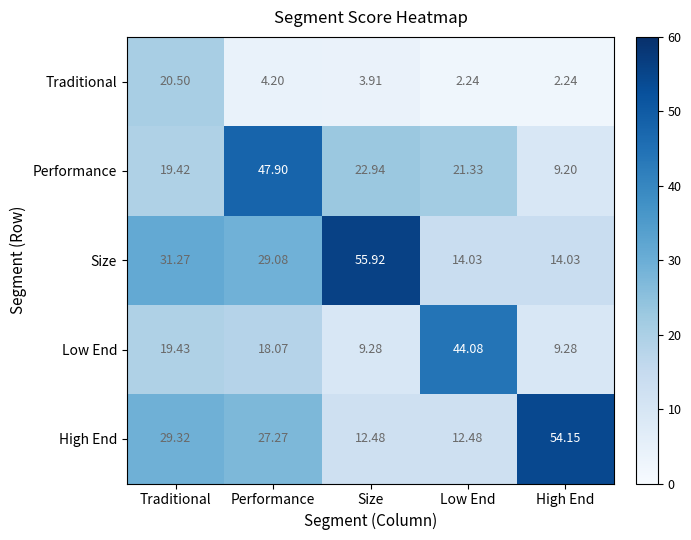

At which category is the sum across all series the highest?

Performance